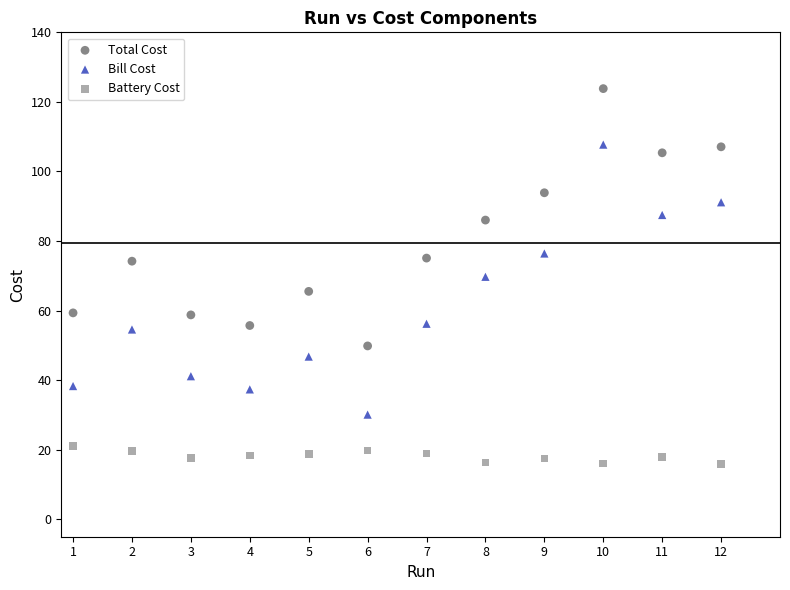

What are all the series names shown in the legend?

Total Cost, Bill Cost, Battery Cost